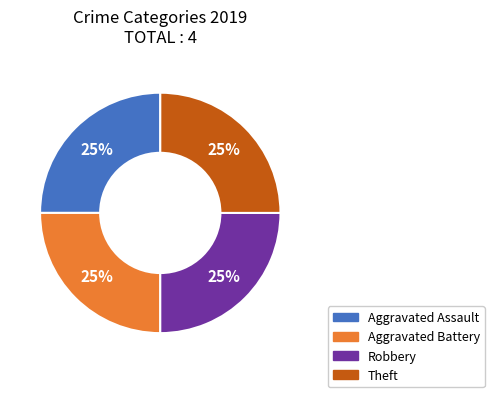

Is there any slice that represents more than half of the pie?

No